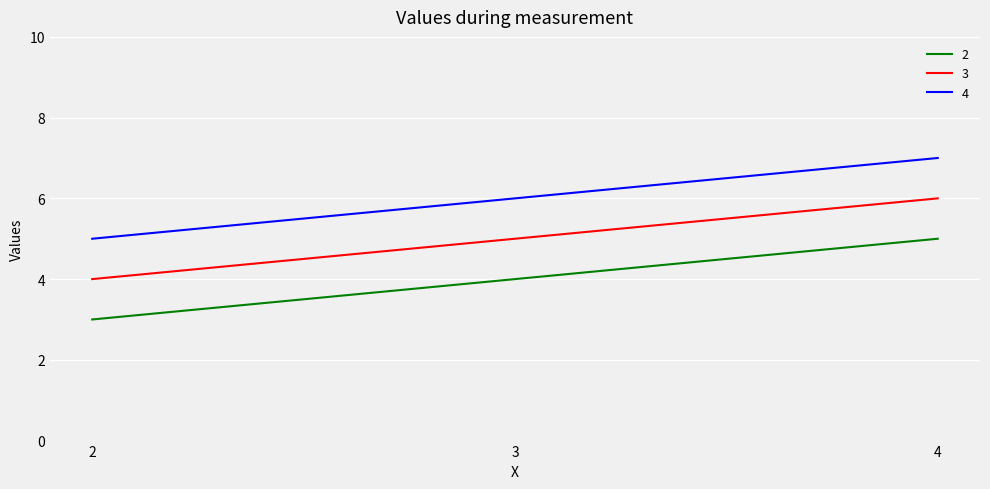

The value of 3 at 2 is 4. True or false?

True